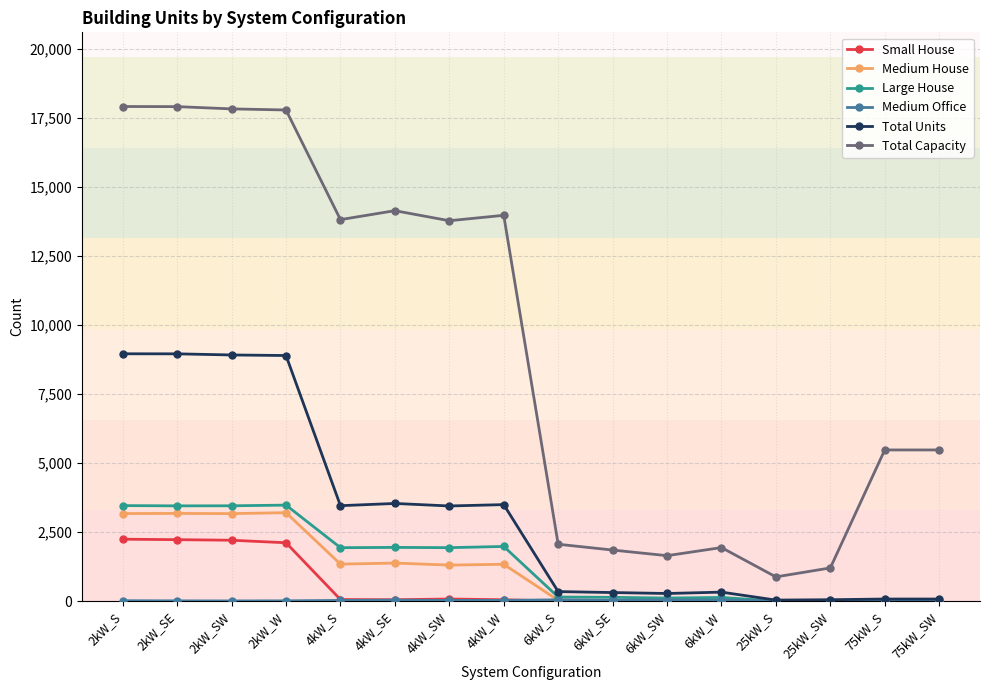

At how many categories does at least one series exceed 6534?

8